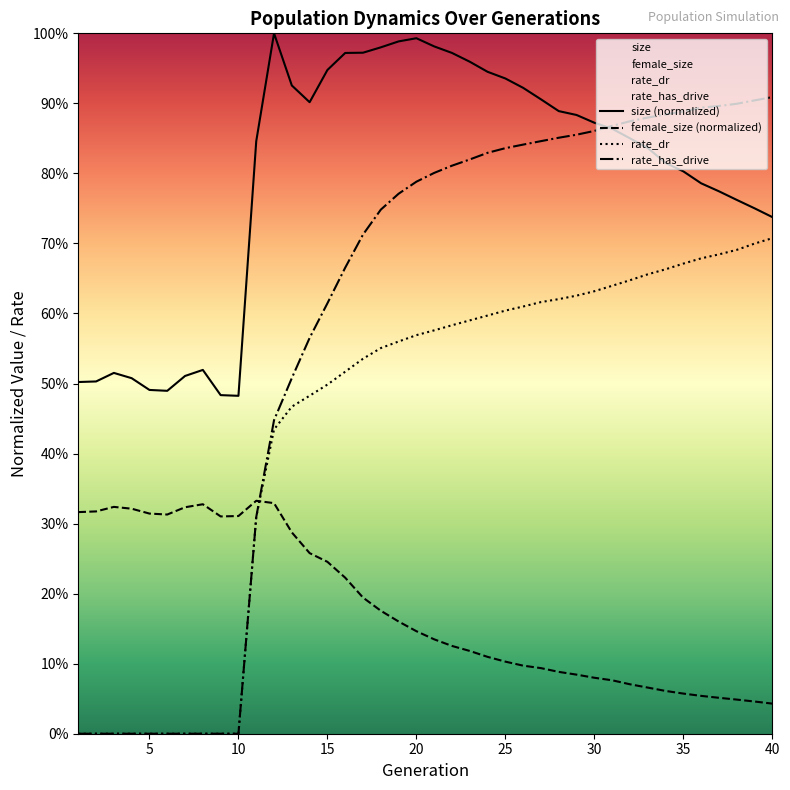

What is the average value of the size series?

0.8